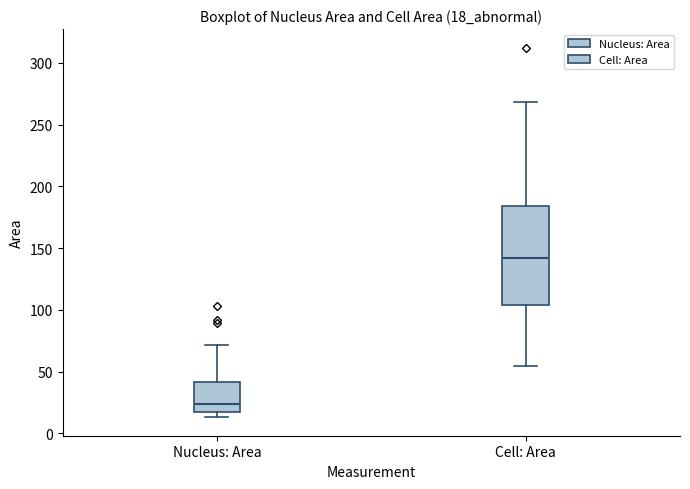

Comparing the boxes themselves (not the whiskers), which one is the tallest?

Cell: Area